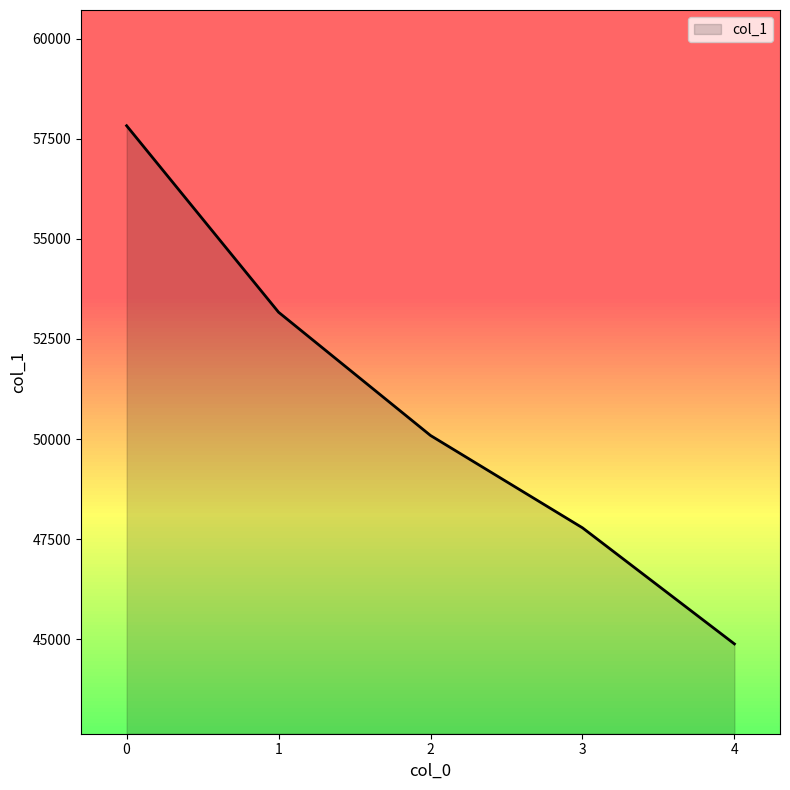

Count the number of data series in this chart.

1